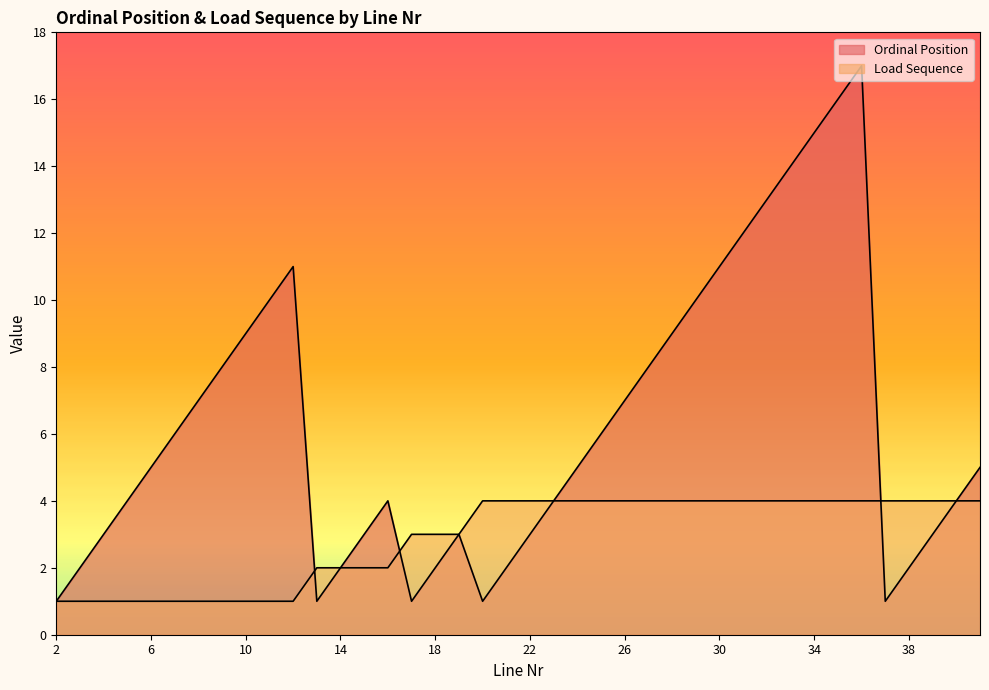

What is the difference between the Ordinal Position values at 17 and 11?

9